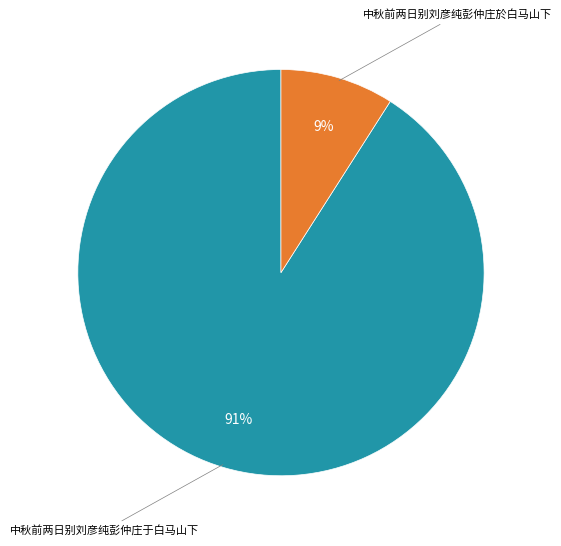

Is there a majority slice in this chart?

Yes